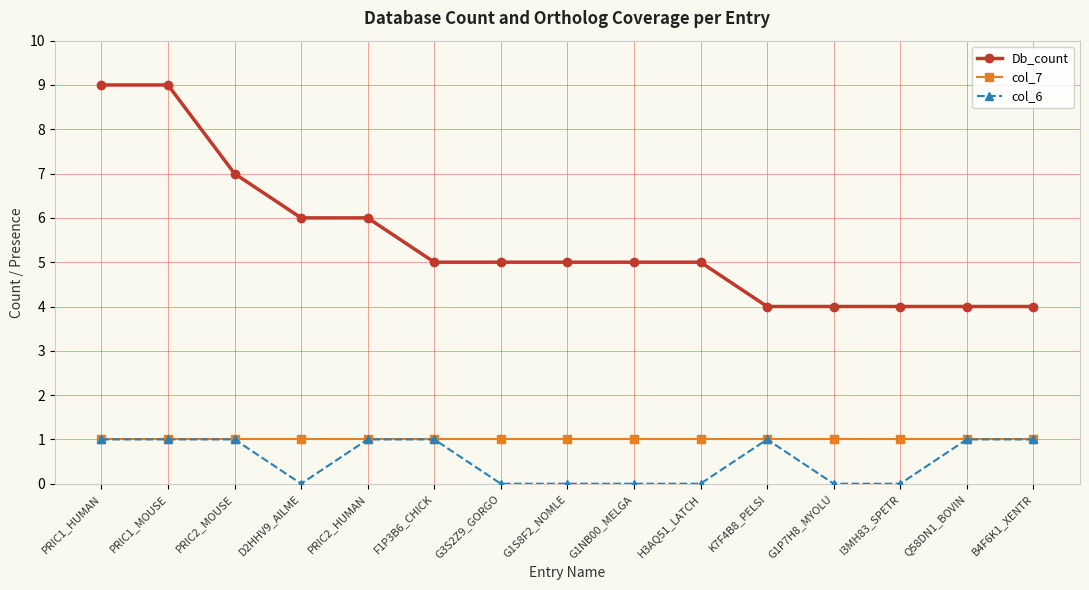

Rank the series at G3S2Z9_GORGO from lowest to highest value.

col_6, col_7, Db_count